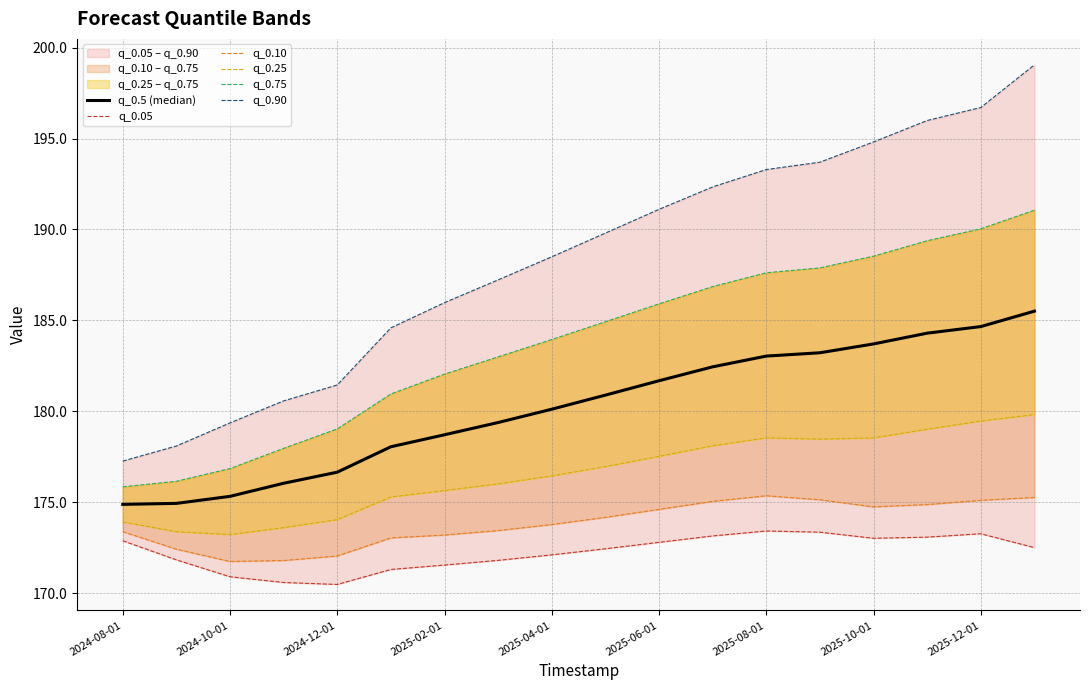

True or false: q_0.25 has more than 0 interior local peaks.

True